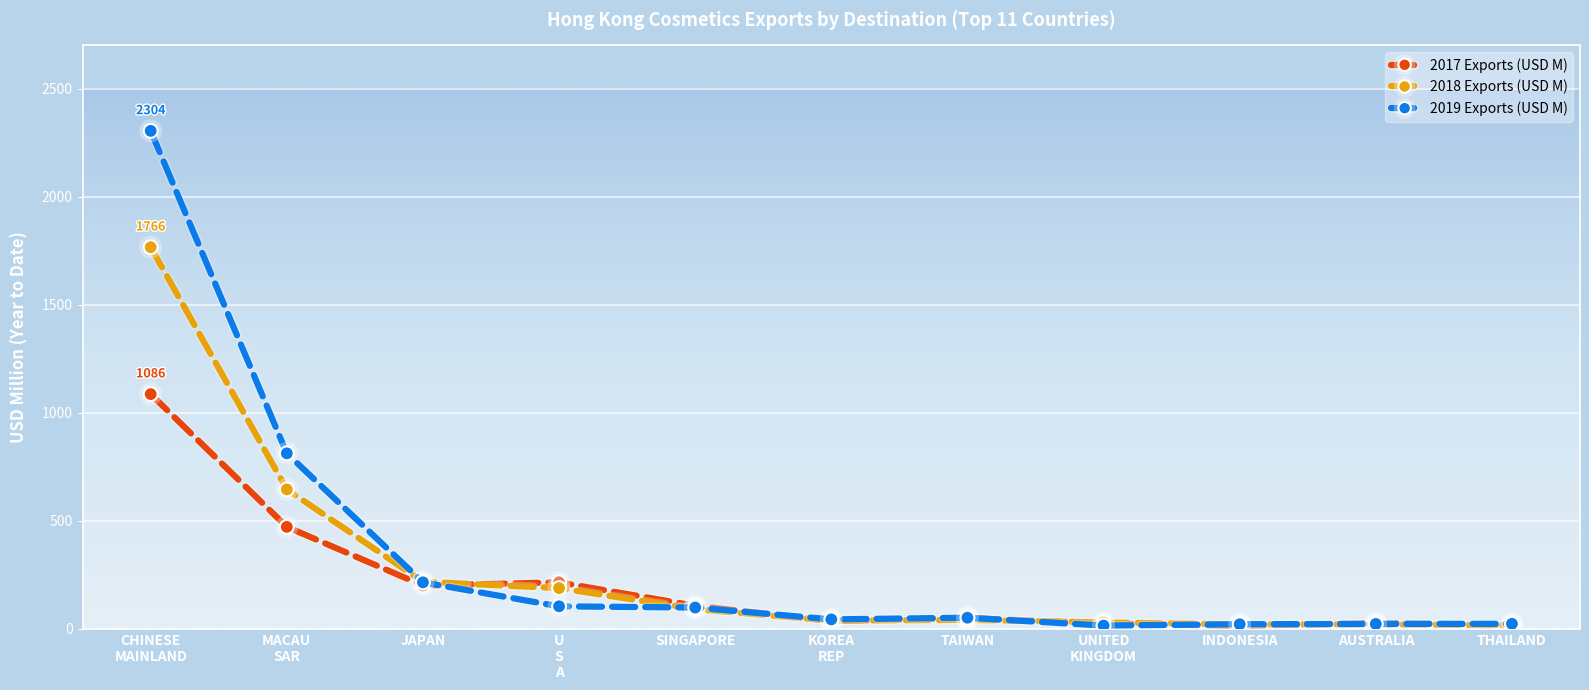

What is the label of the 5th point from the left?

SINGAPORE